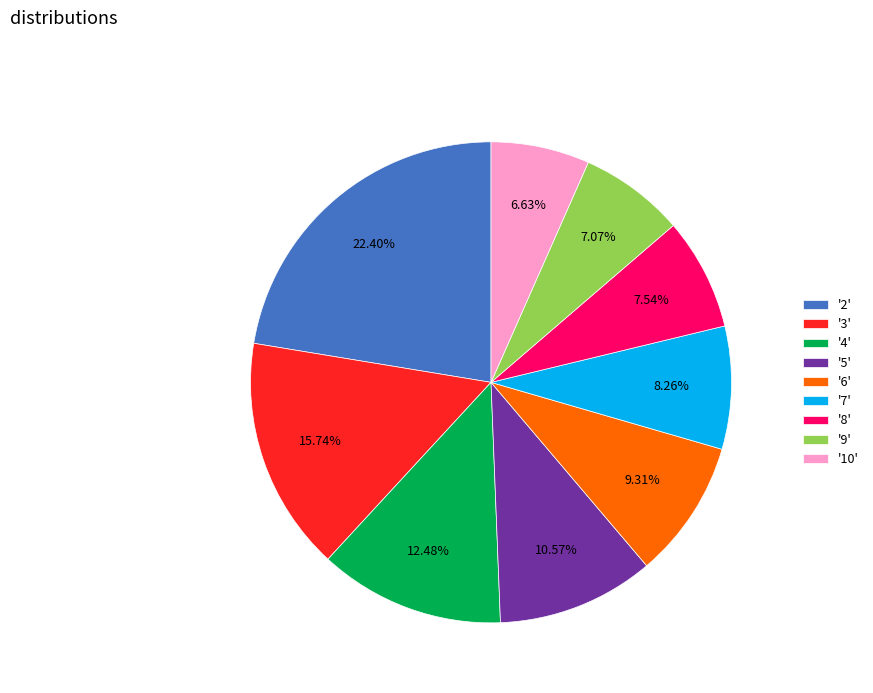

Do '8' and '5' together represent more than half of the pie?

No